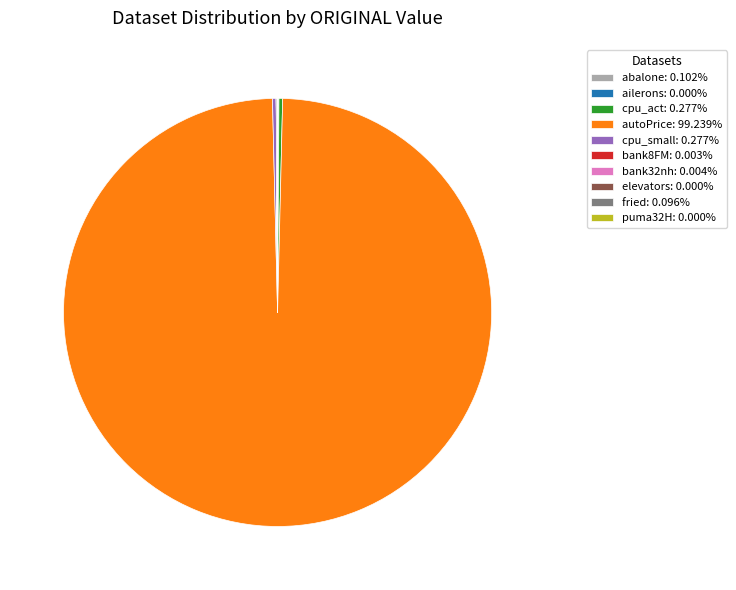

Is there any slice that represents more than half of the pie?

Yes